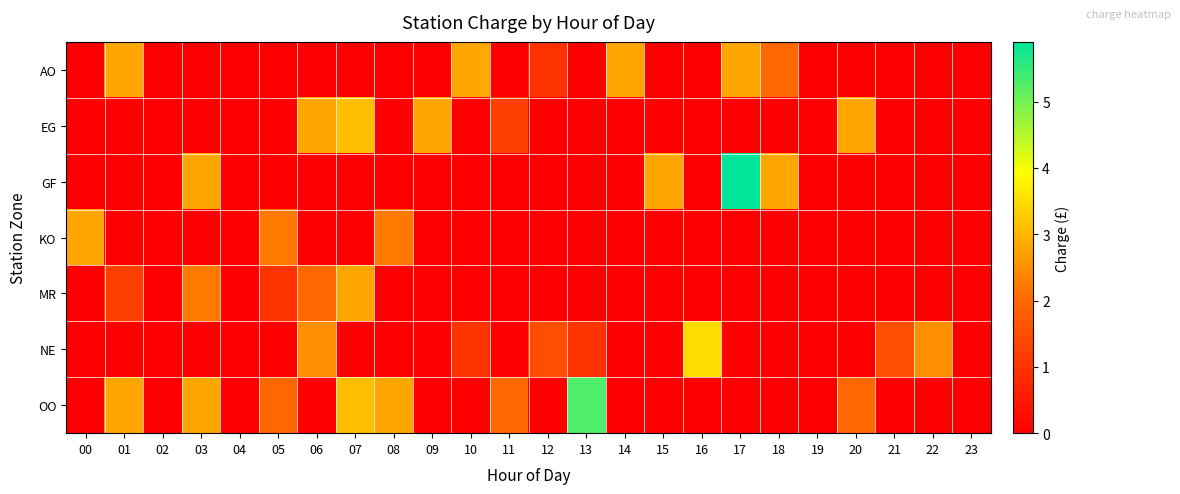

Rank the series at 16 from highest to lowest value.

NE, AO, EG, GF, KO, MR, OO